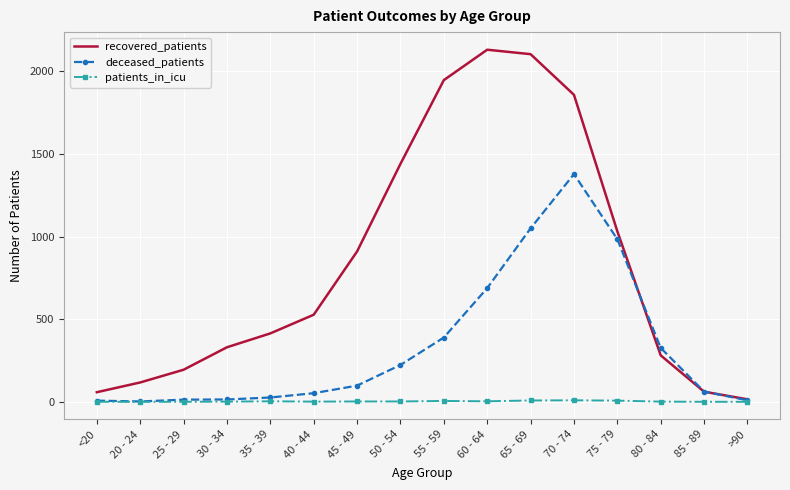

The deceased_patients series shows 566 at 70 - 74. True or false?

False